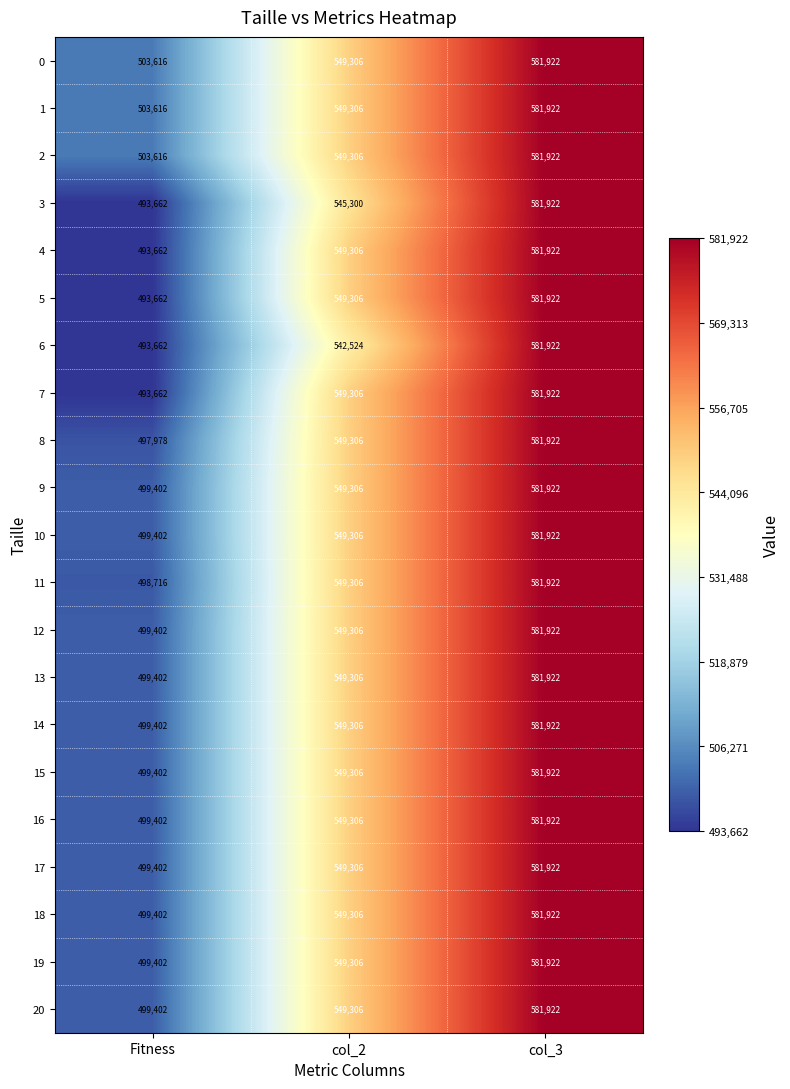

What value does the 10 series have at Fitness, to the nearest 100?

499400